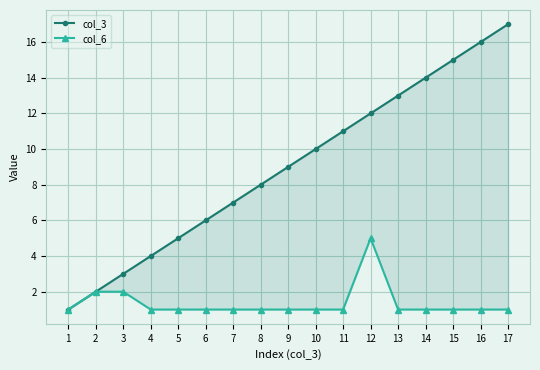

Reading right to left, extract all data points from this chart.

col_3: 17=17	16=16	15=15	14=14	13=13	12=12	11=11	10=10	9=9	8=8	7=7	6=6	5=5	4=4	3=3	2=2	1=1
col_6: 17=1	16=1	15=1	14=1	13=1	12=5	11=1	10=1	9=1	8=1	7=1	6=1	5=1	4=1	3=2	2=2	1=1